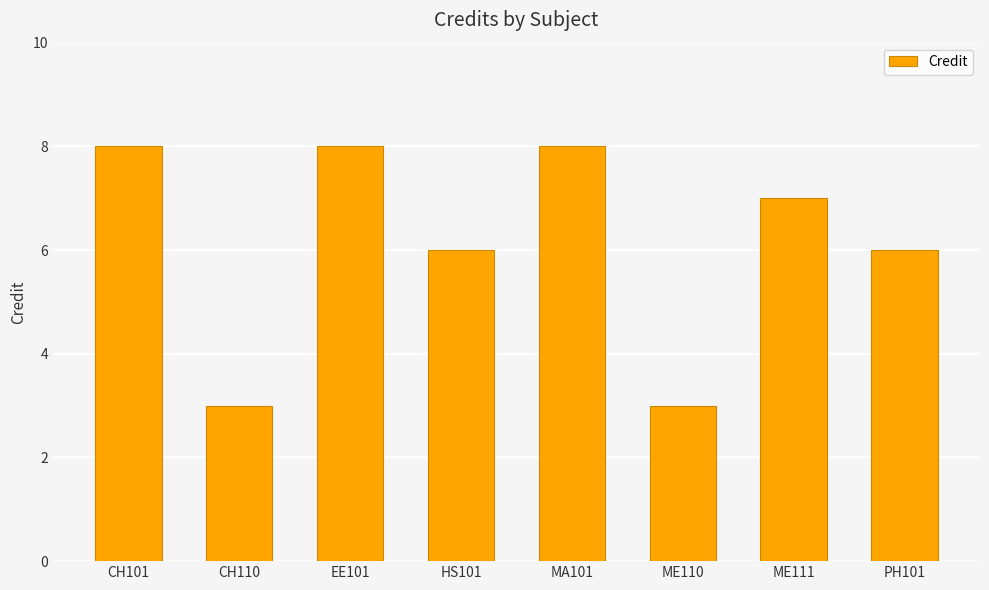

Count the values in the range 6 to 8.

6